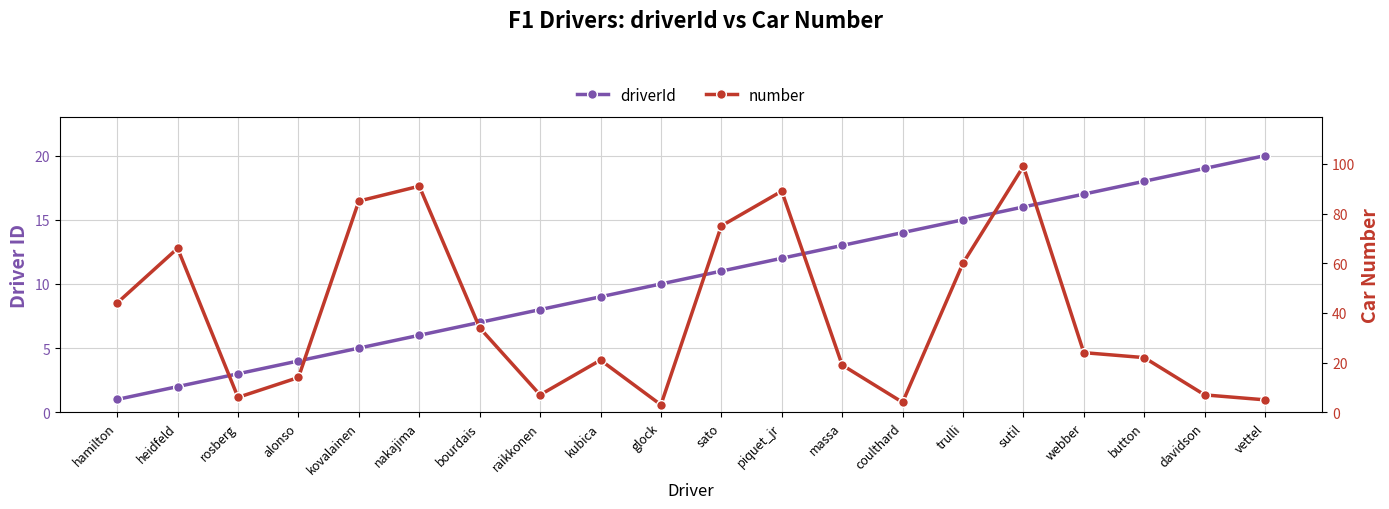

At hamilton, list the series in order from largest to smallest.

number, driverId